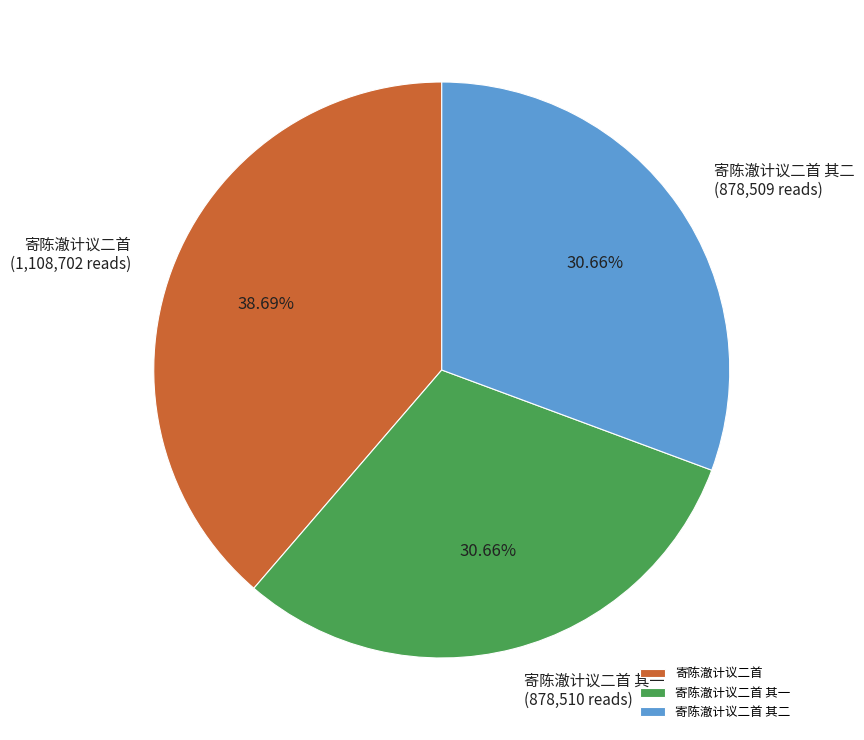

What is the largest slice in the pie chart?

寄陈澈计议二首